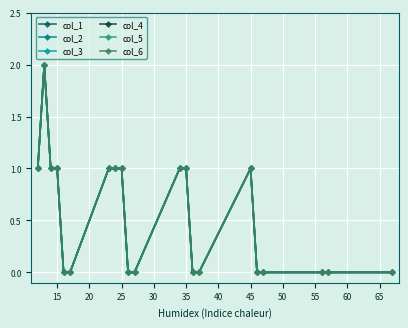

What is the maximum value shown in the chart?

2